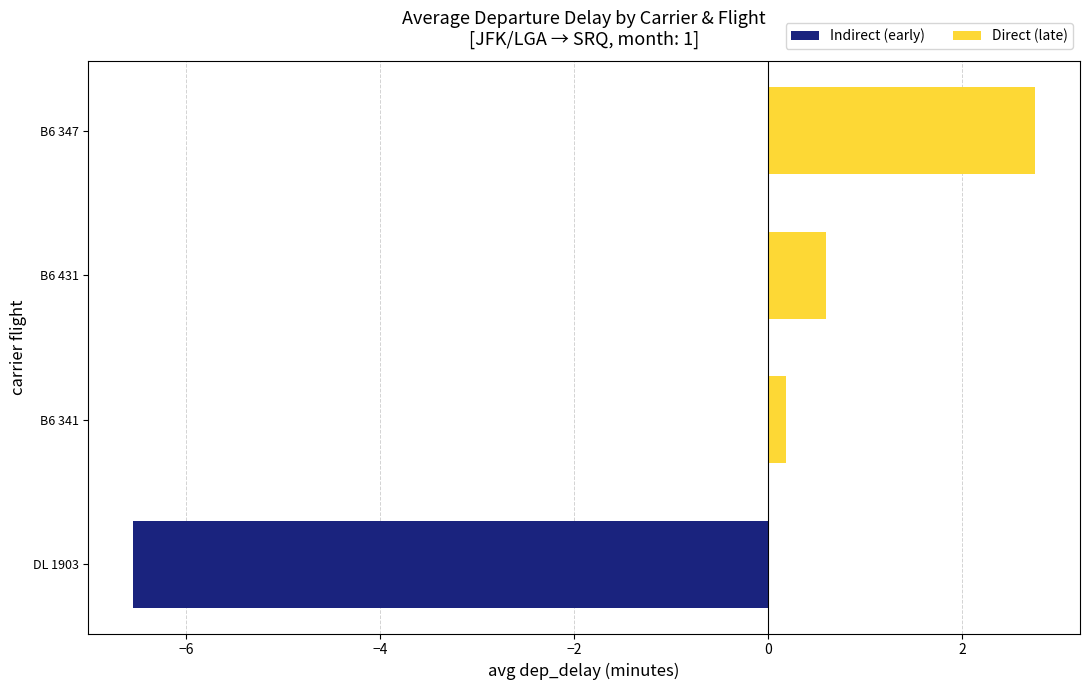

Reading right to left, list all the values displayed in this chart.

Indirect (early): 0.0	0.0	0.0	-6.5
Direct (late): 2.8	0.6	0.2	0.0